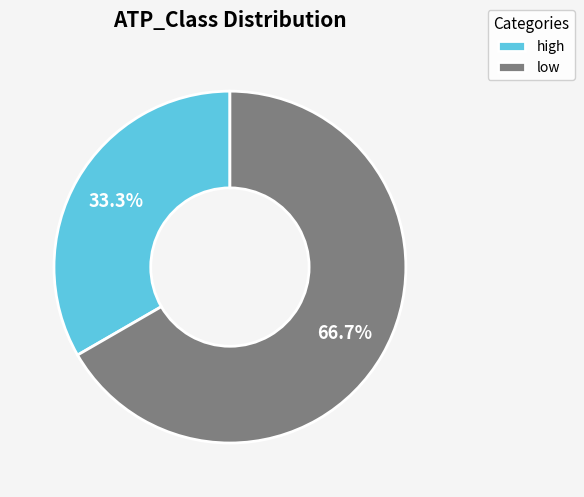

To the nearest percent, what is the difference between the low and high slice percentages?

33%